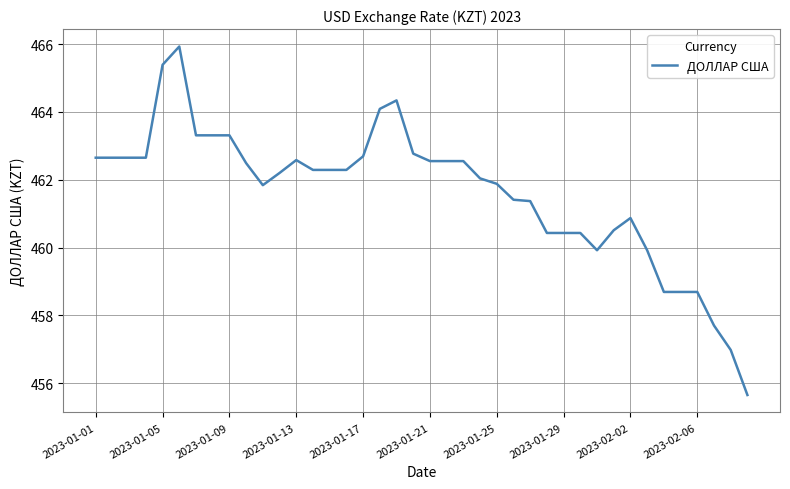

What is the greatest value displayed?

465.9